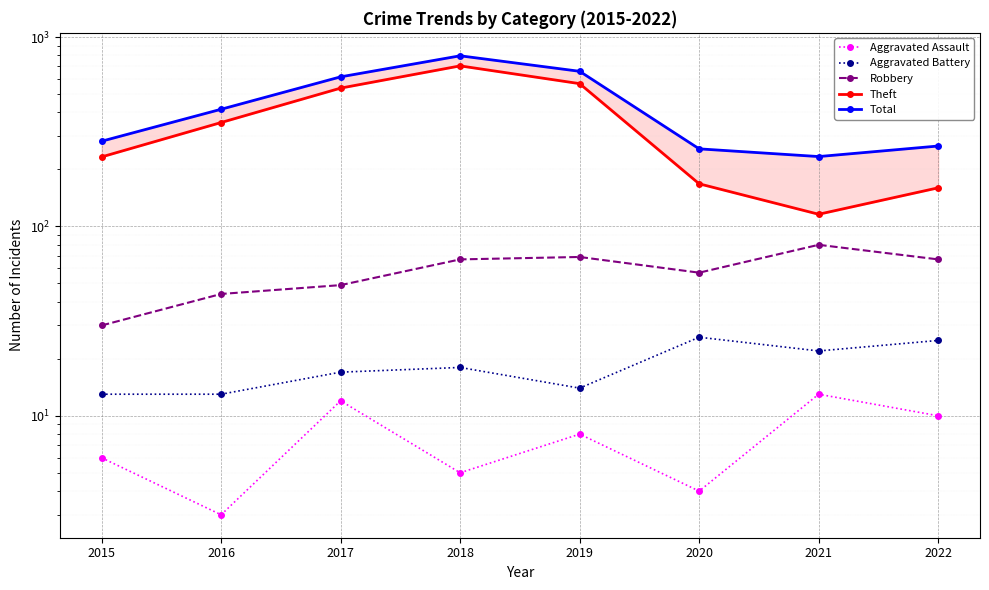

What is the maximum value shown in the chart?

797